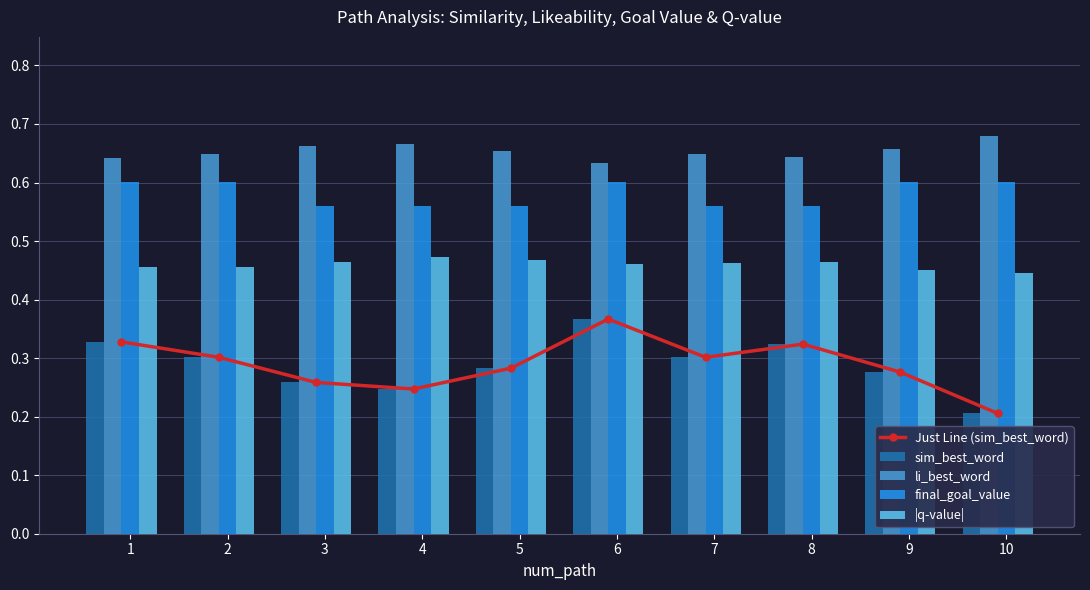

Reading right to left, list all the values displayed in this chart.

Just Line (sim_best_word): 0.2	0.3	0.3	0.3	0.4	0.3	0.2	0.3	0.3	0.3
sim_best_word: 0.2	0.3	0.3	0.3	0.4	0.3	0.2	0.3	0.3	0.3
li_best_word: 0.7	0.7	0.6	0.6	0.6	0.7	0.7	0.7	0.6	0.6
final_goal_value: 0.6	0.6	0.6	0.6	0.6	0.6	0.6	0.6	0.6	0.6
|q-value|: 0.4	0.5	0.5	0.5	0.5	0.5	0.5	0.5	0.5	0.5